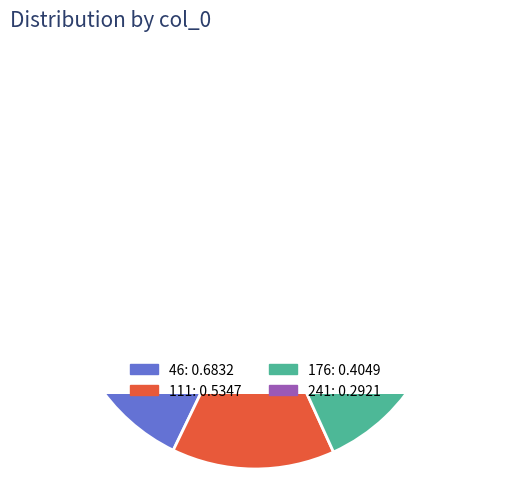

What is the largest slice in the pie chart?

46